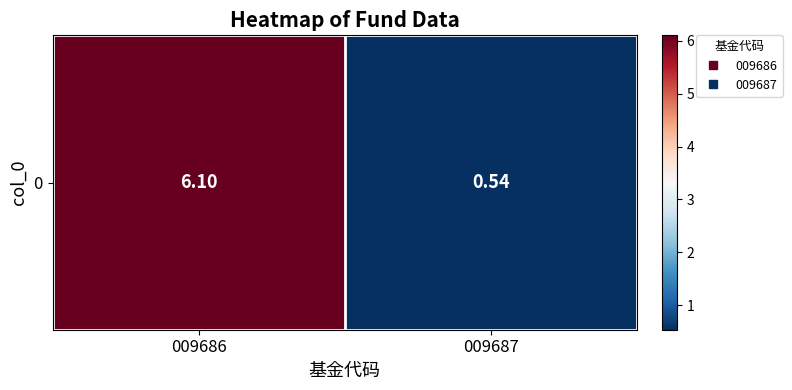

At which label does the data first exceed 6?

009686